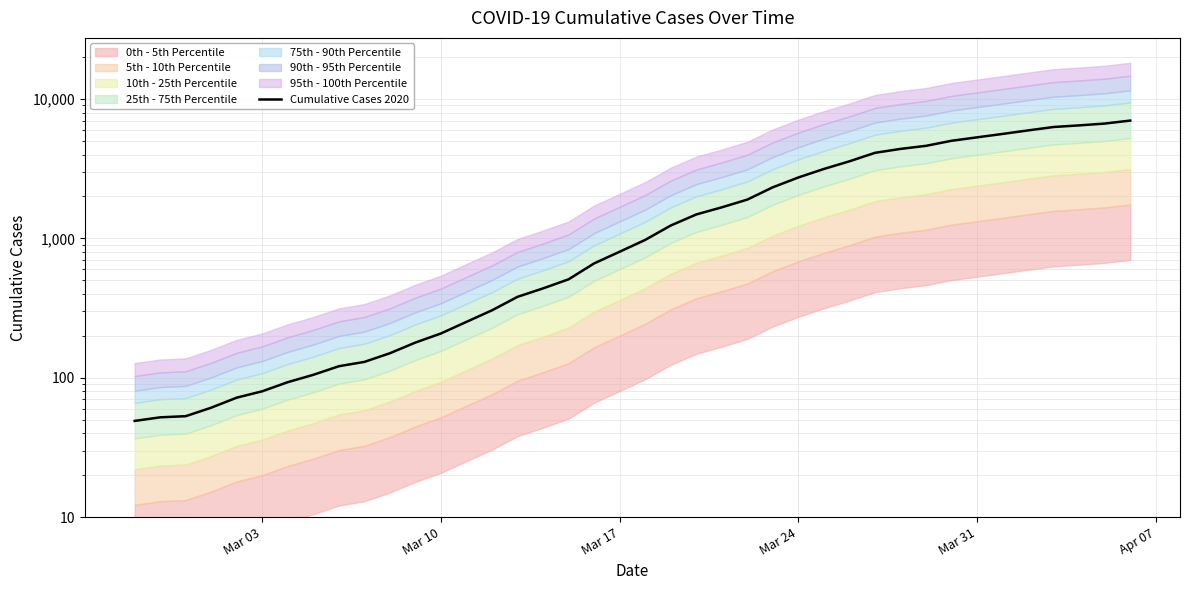

The chart shows a value of 40 at 6. True or false?

False